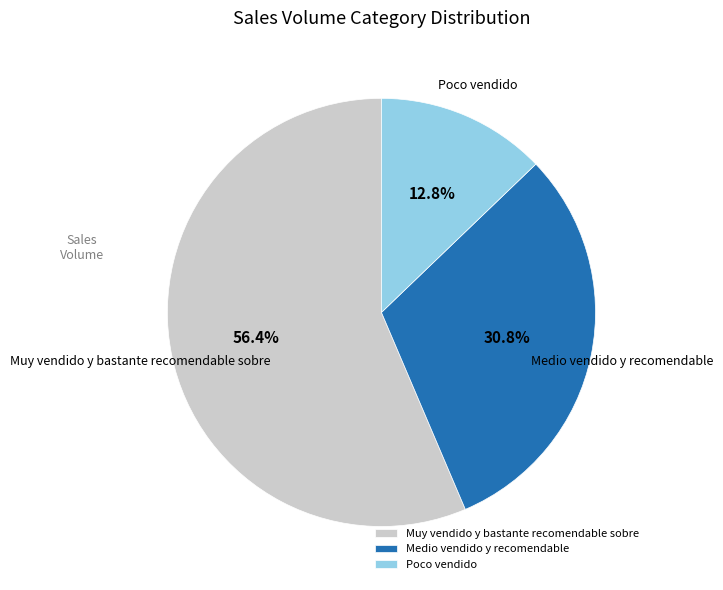

What percentage do Muy vendido y bastante recomendable sobre and Medio vendido y recomendable together represent?

87.2%